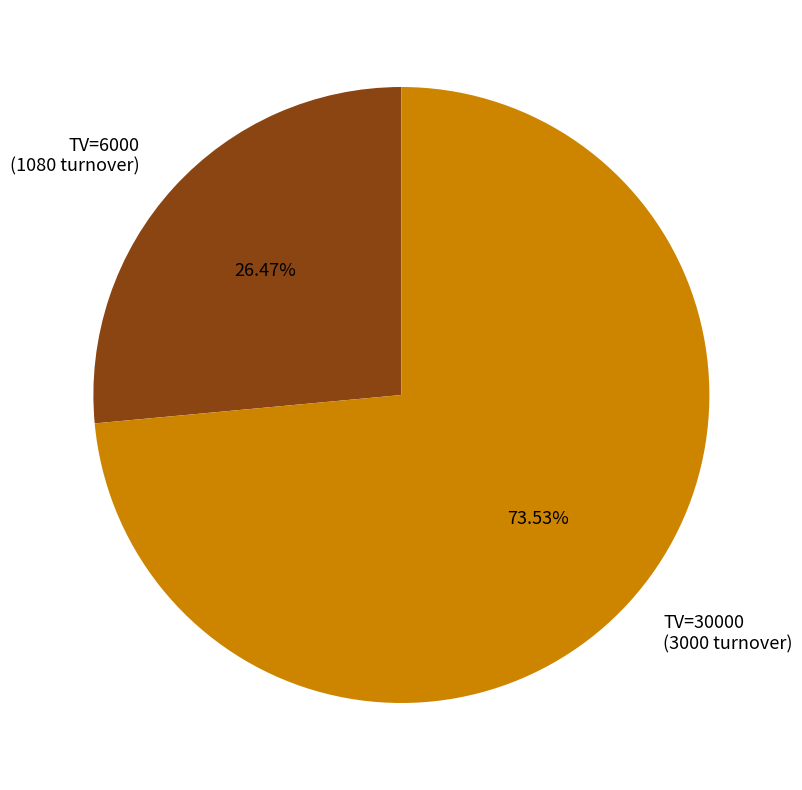

Which has a higher value, TV=30000 (3000 turnover) or TV=6000 (1080 turnover)?

TV=30000 (3000 turnover)